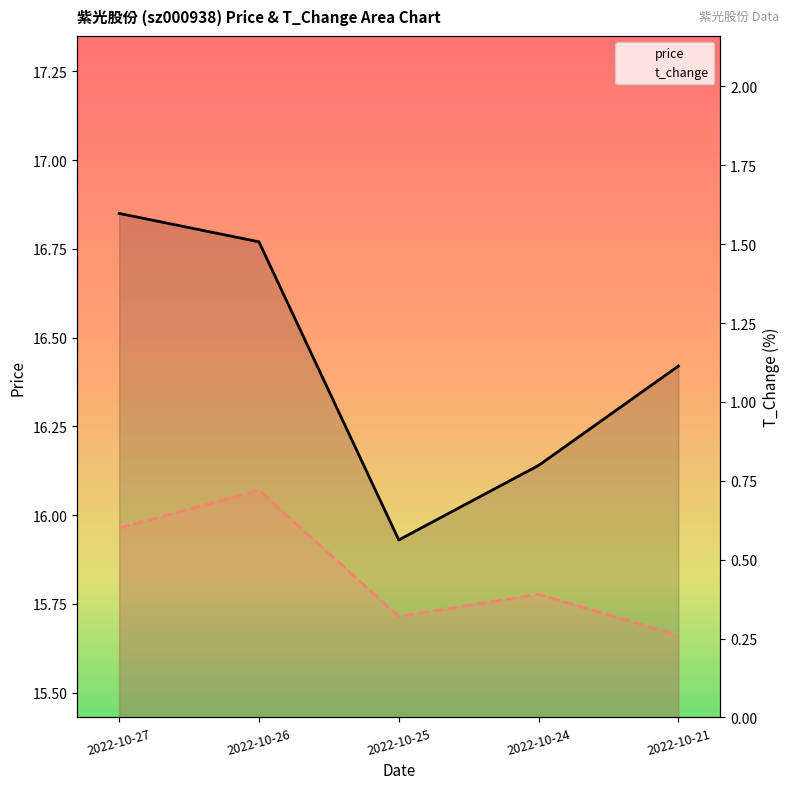

What is the value of the price point at the 1st from the left?

16.9